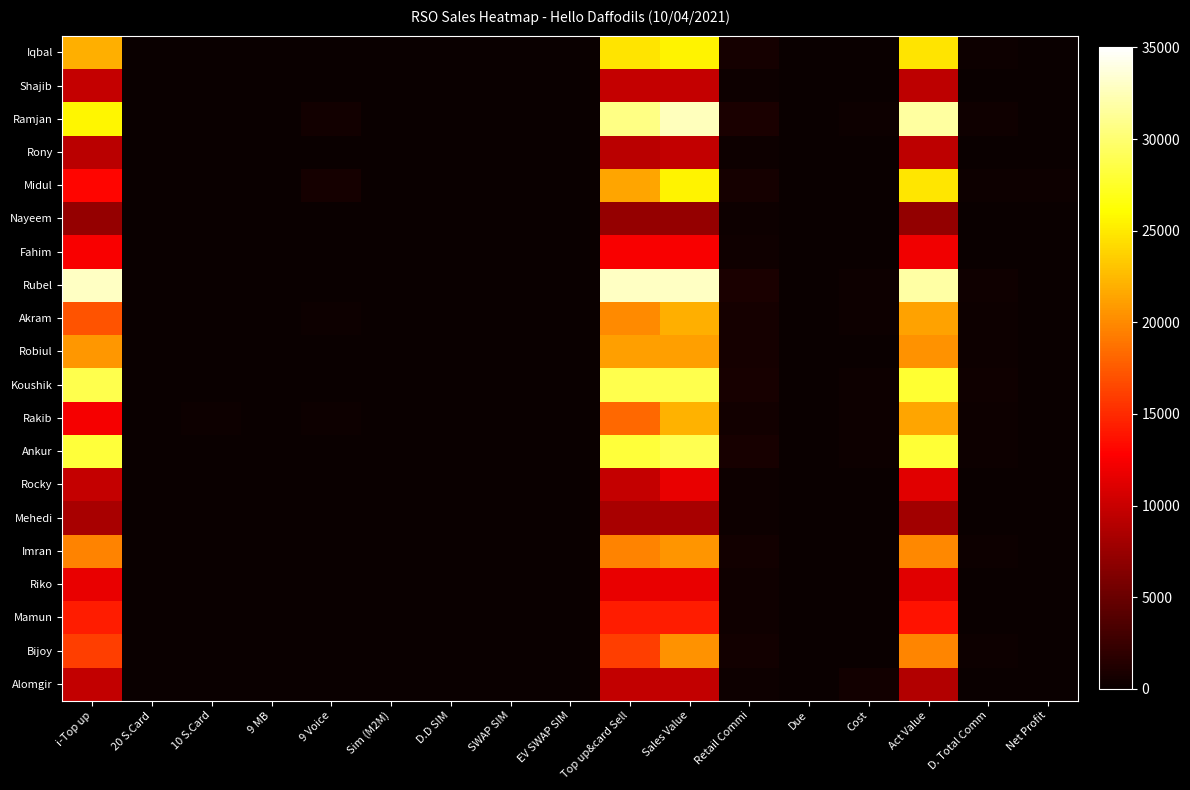

Rank the series at i-Top up from highest to lowest value.

Rubel, Koushik, Ankur, Ramjan, Iqbal, Robiul, Imran, Akram, Bijoy, Mamun, Midul, Fahim, Rakib, Riko, Shajib, Rocky, Alomgir, Rony, Mehedi, Nayeem